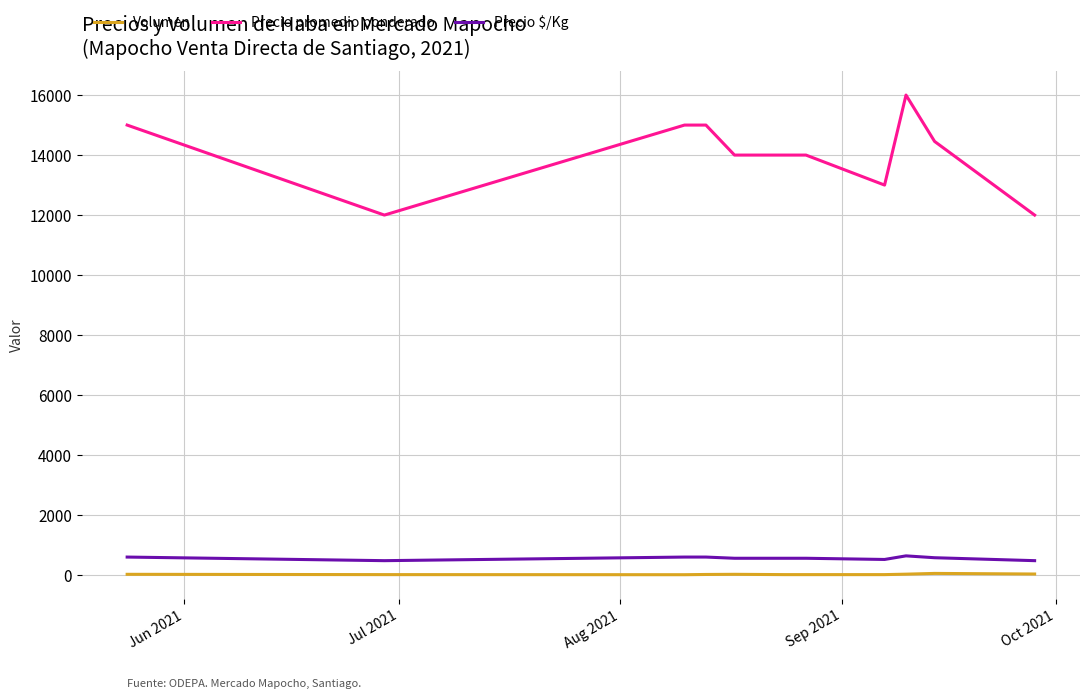

Which series has the largest total across all categories?

Precio promedio ponderado